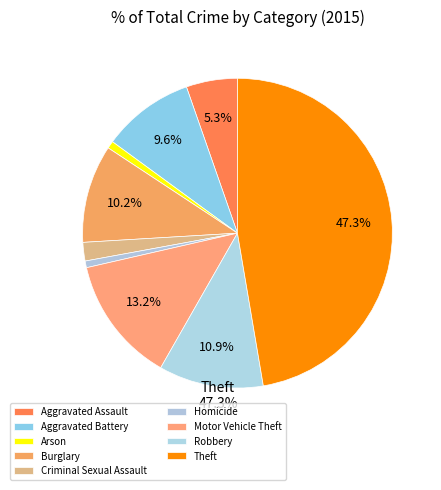

What is the smallest slice in the pie chart?

Homicide